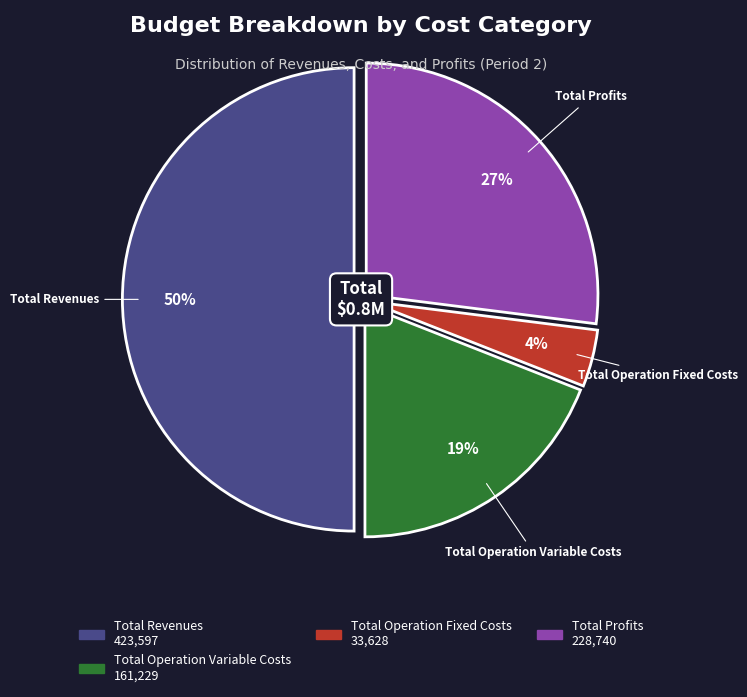

To the nearest percent, what is the average slice percentage?

25%